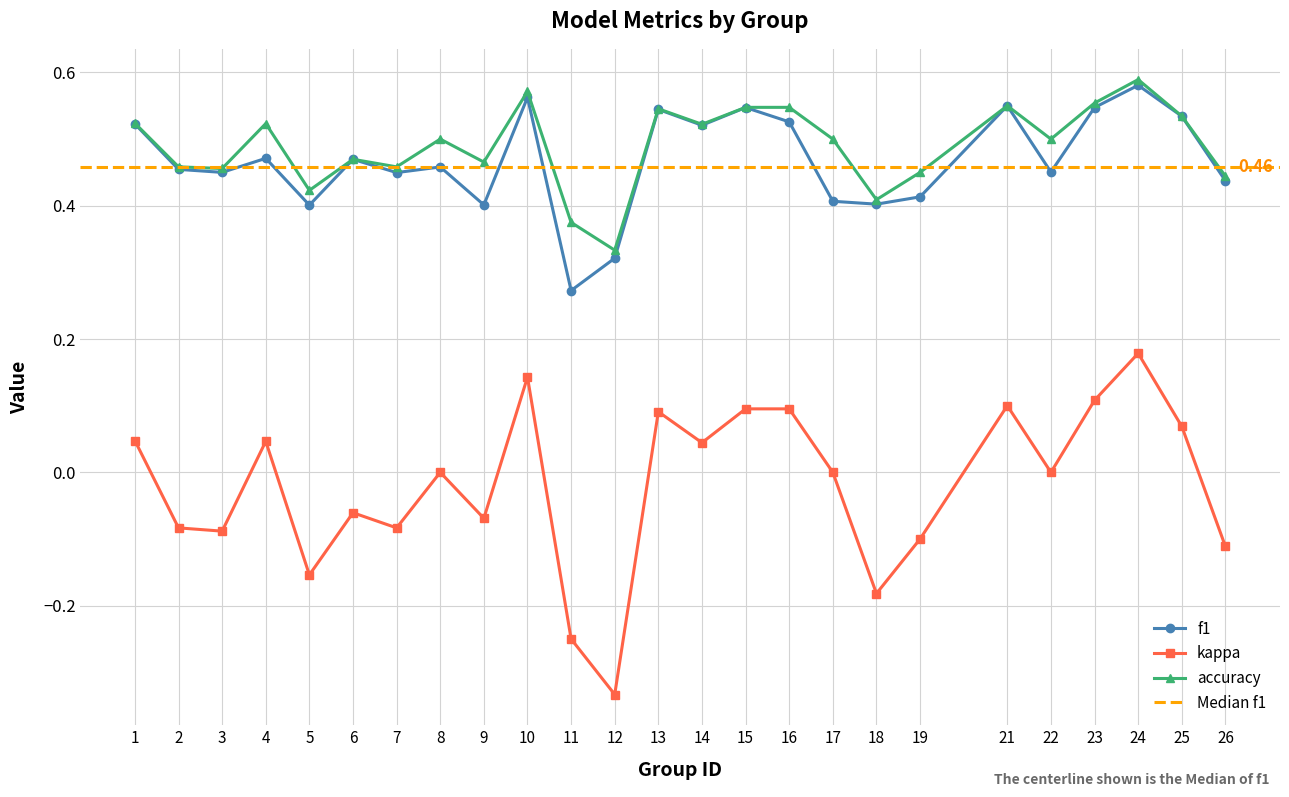

How many lines are shown in the chart?

3